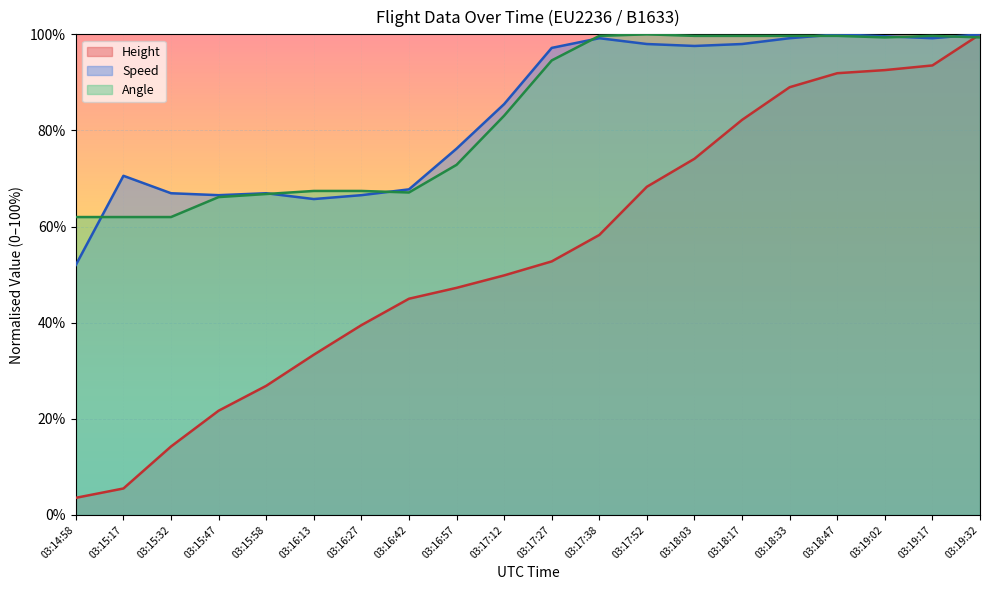

Where is the first local minimum for Angle?

03:16:42